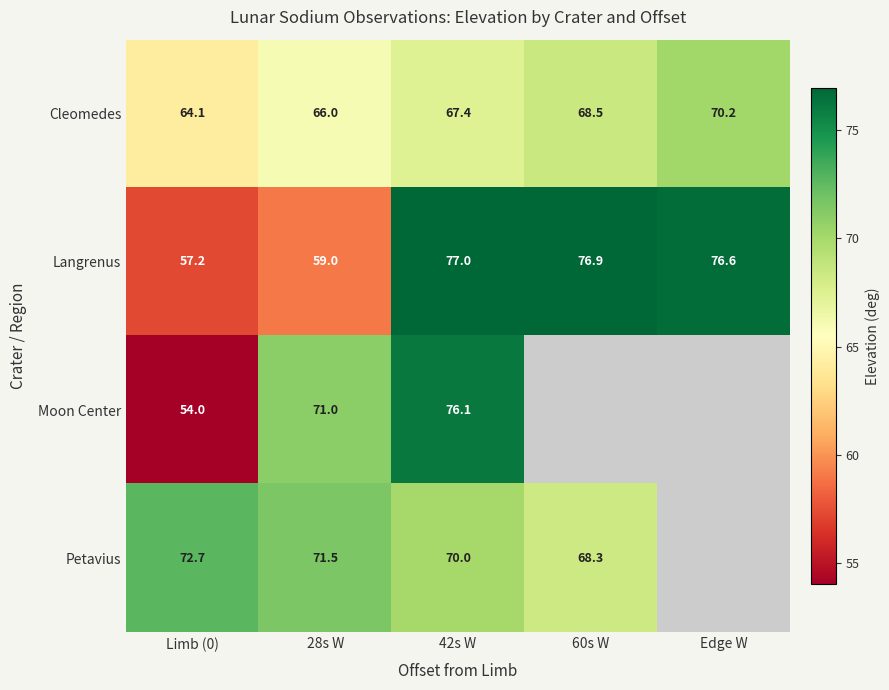

At Limb (0), list the series in order from largest to smallest.

Petavius, Cleomedes, Langrenus, Moon Center